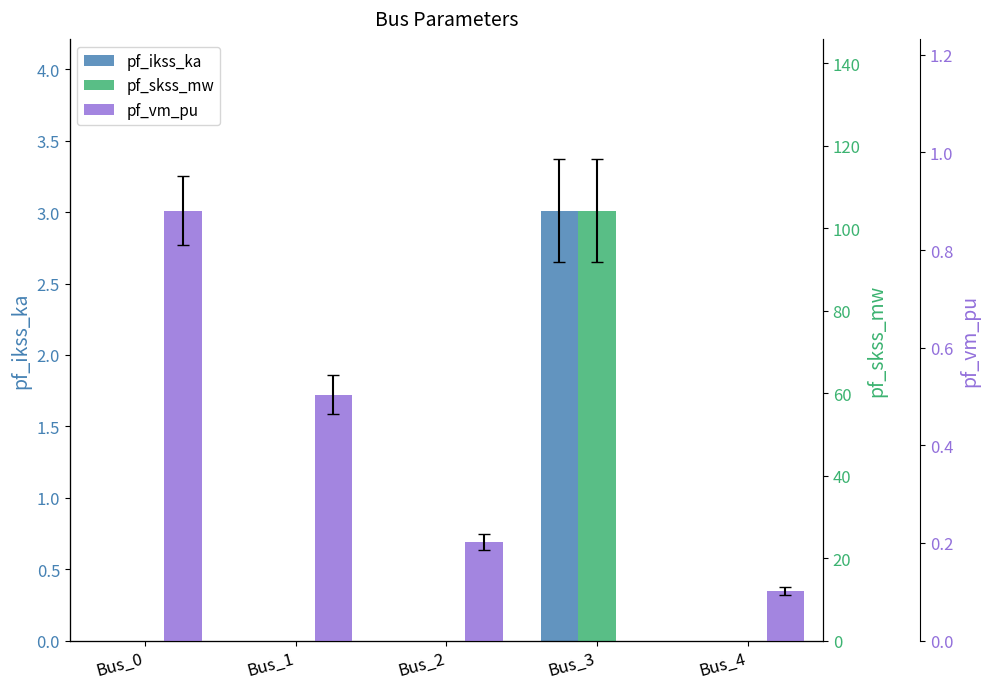

Reading left to right, extract all data points from this chart.

pf_ikss_ka: 0.0	0.0	0.0	3.0	0.0
pf_skss_mw: 0.0	0.0	0.0	104.2	0.0
pf_vm_pu: 0.9	0.5	0.2	0.0	0.1